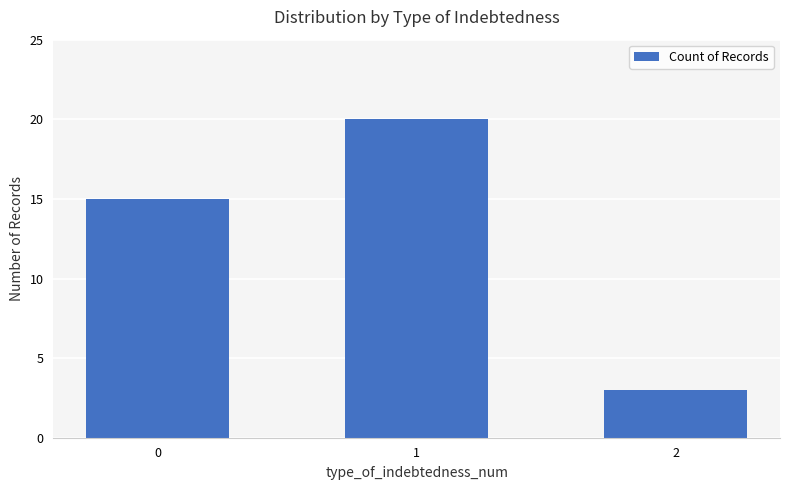

Count the values in the range 3 to 20.

3